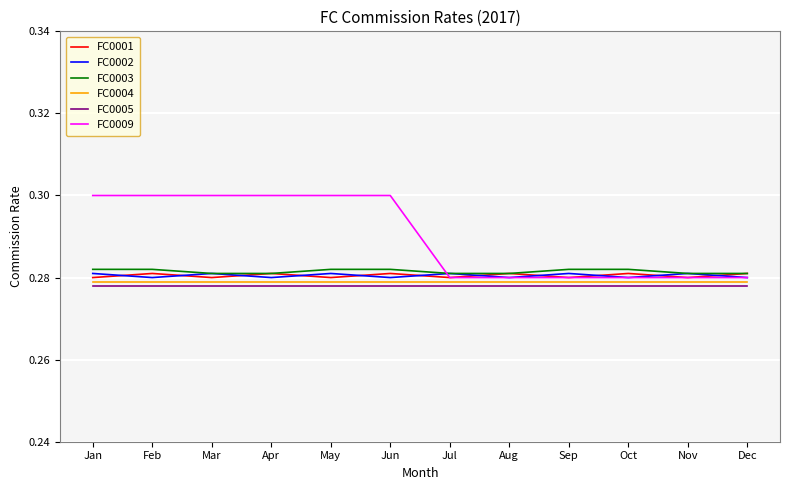

Is it true that FC0004 equals 0.3 at Oct?

True